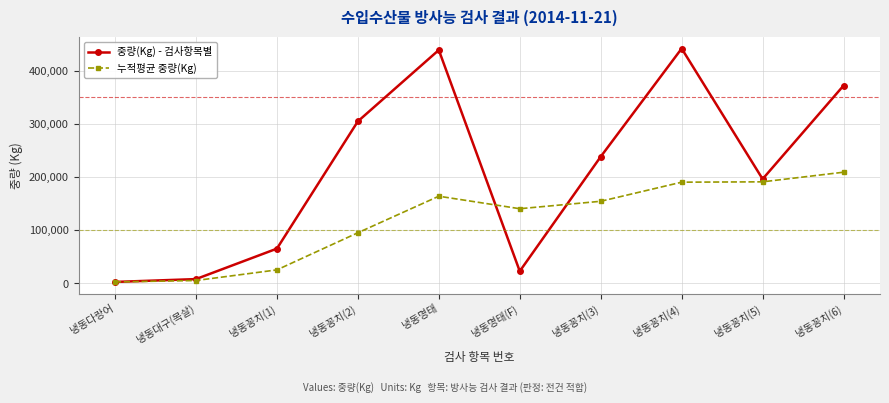

What is the spread (max minus min) of values at 냉동꽁치(6)?

162853.4